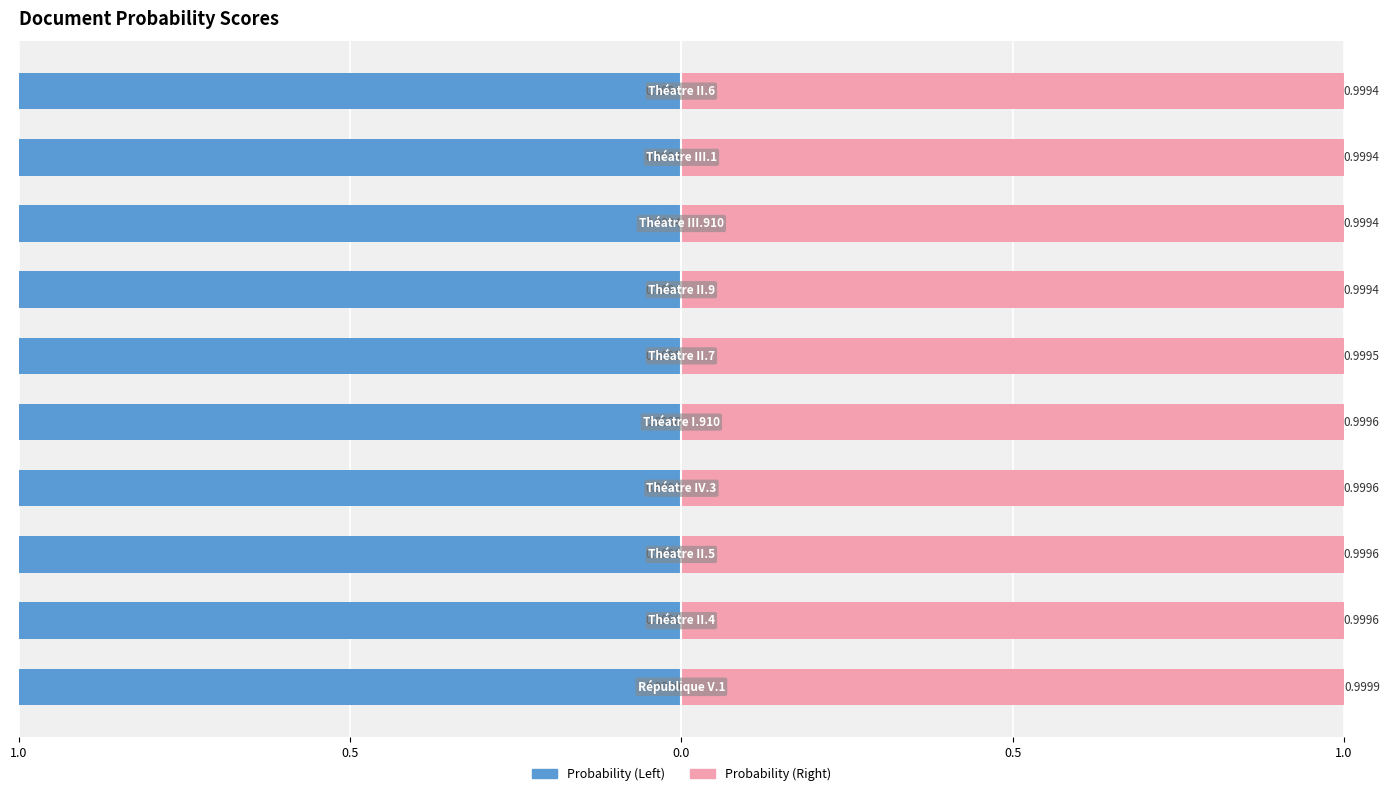

Reading left to right, list all the values displayed in this chart.

Probability (Left): -1.0	-1.0	-1.0	-1.0	-1.0	-1.0	-1.0	-1.0	-1.0	-1.0
Probability (Right): 1.0	1.0	1.0	1.0	1.0	1.0	1.0	1.0	1.0	1.0